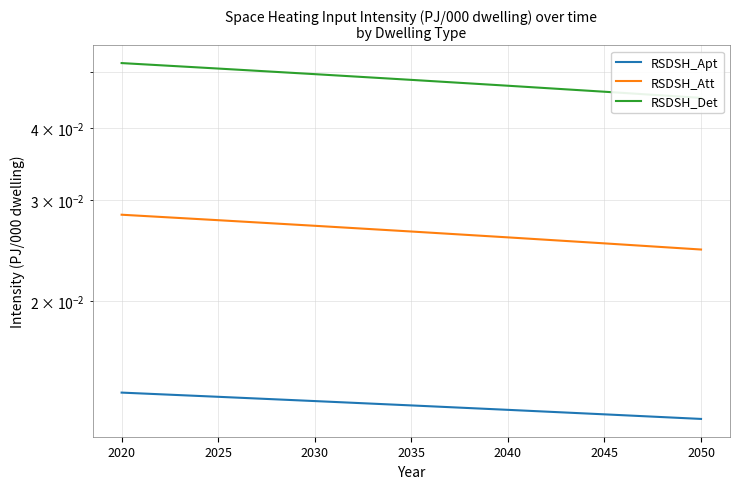

True or false: RSDSH_Apt has more than 2 interior local peaks.

False